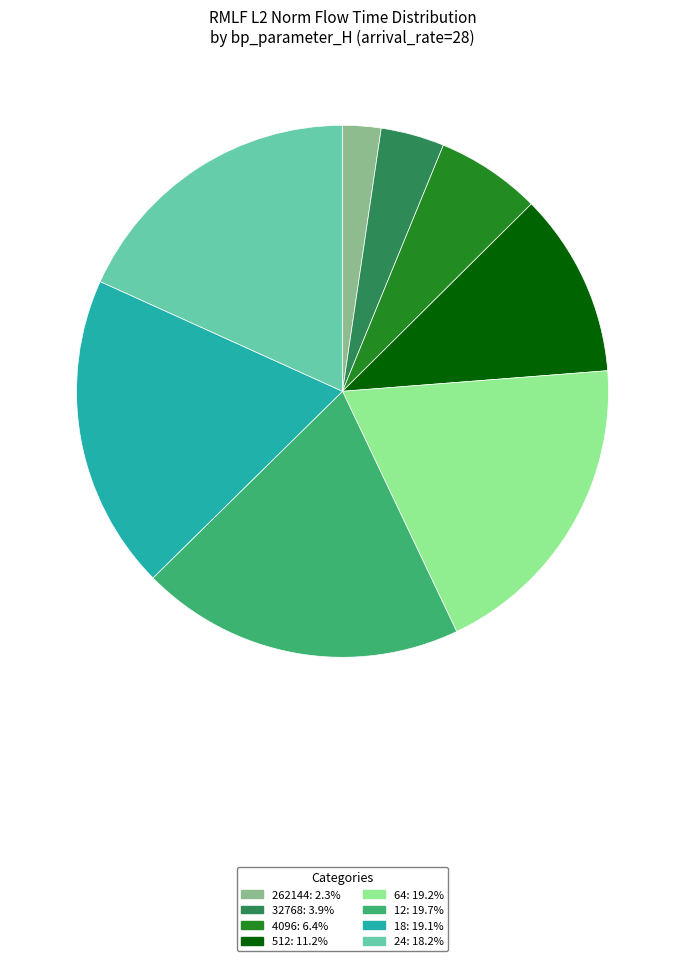

What is the ratio of the value at 64 to the value at 512?

1.7